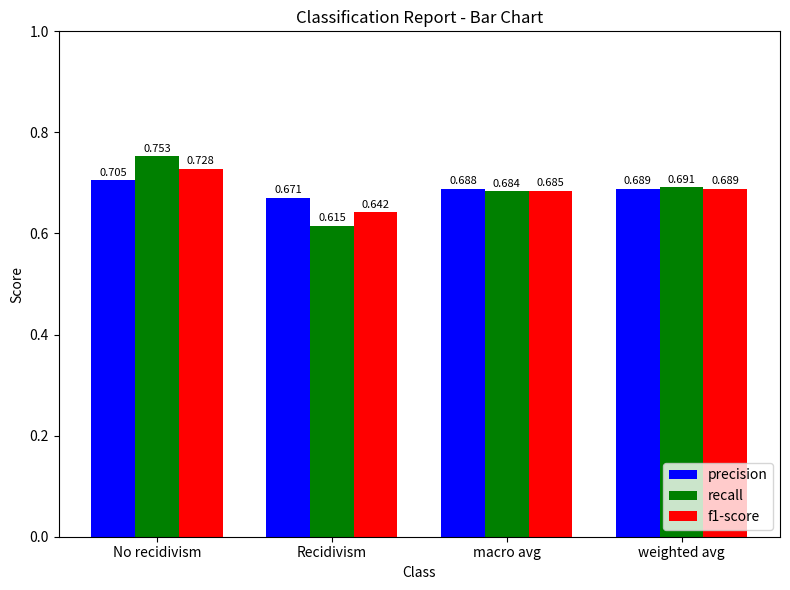

How many categories are shown in the chart?

4